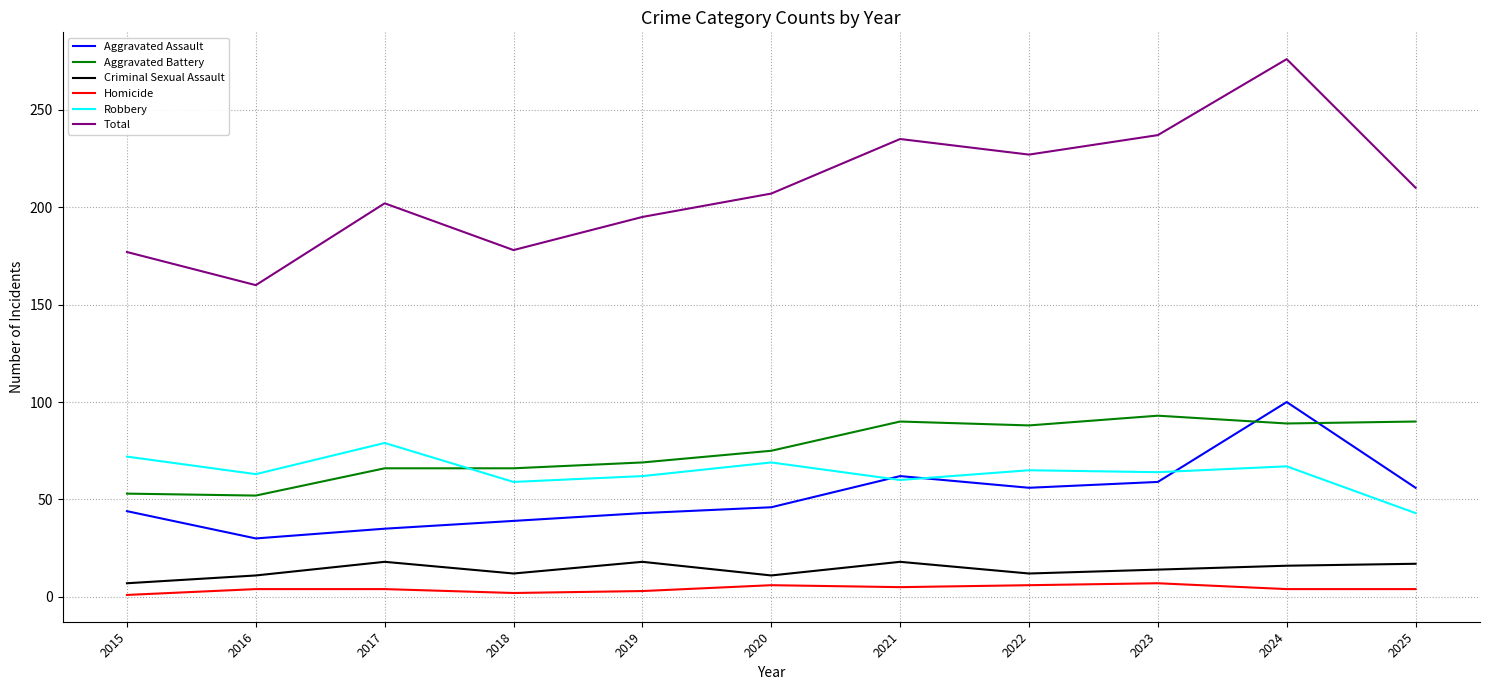

True or false: Criminal Sexual Assault and Aggravated Assault intersect in this chart.

False